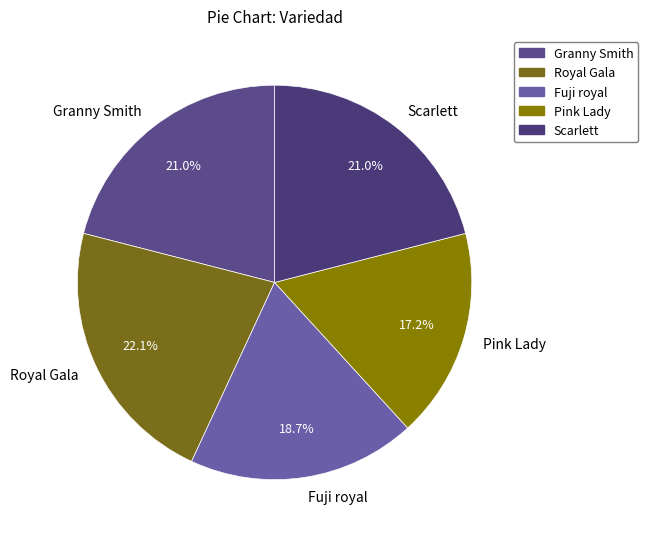

The Pink Lady slice represents 6% of the pie. True or false?

False